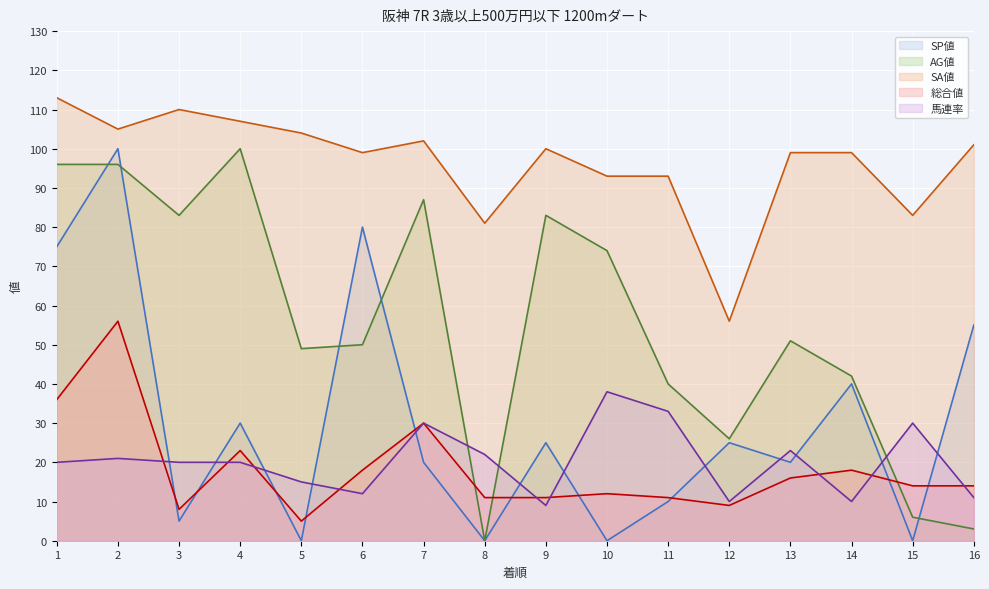

True or false: AG値 has a value of 124 at 9.

False